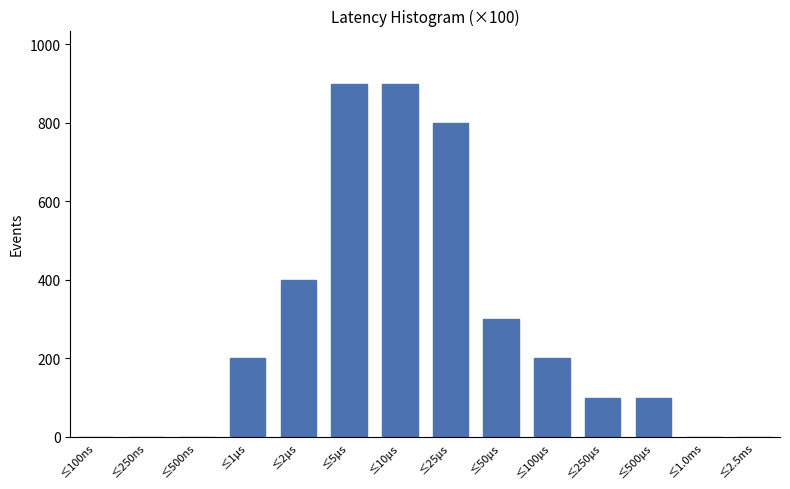

Reading left to right, list all the values displayed in this chart.

≤100ns=0	≤250ns=0	≤500ns=0	≤1μs=200	≤2μs=400	≤5μs=900	≤10μs=900	≤25μs=800	≤50μs=300	≤100μs=200	≤250μs=100	≤500μs=100	≤1.0ms=0	≤2.5ms=0